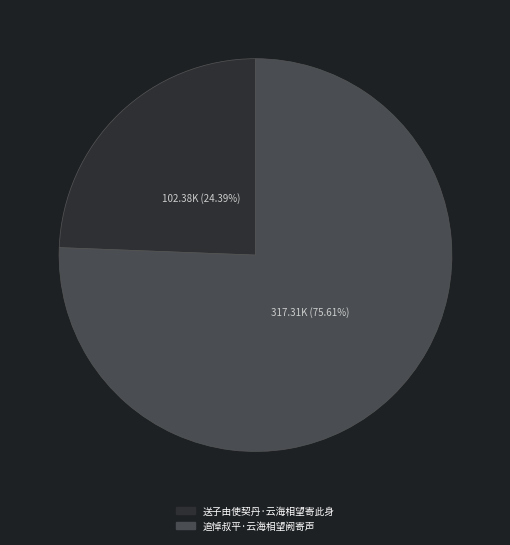

What is the total percentage of 送子由使契丹·云海相望寄此身 and 追悼叔平·云海相望阙寄声?

100.0%